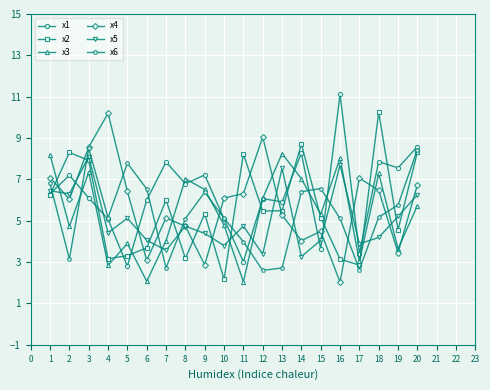

What is the difference between the maximum and minimum values in the x6 series?

5.9